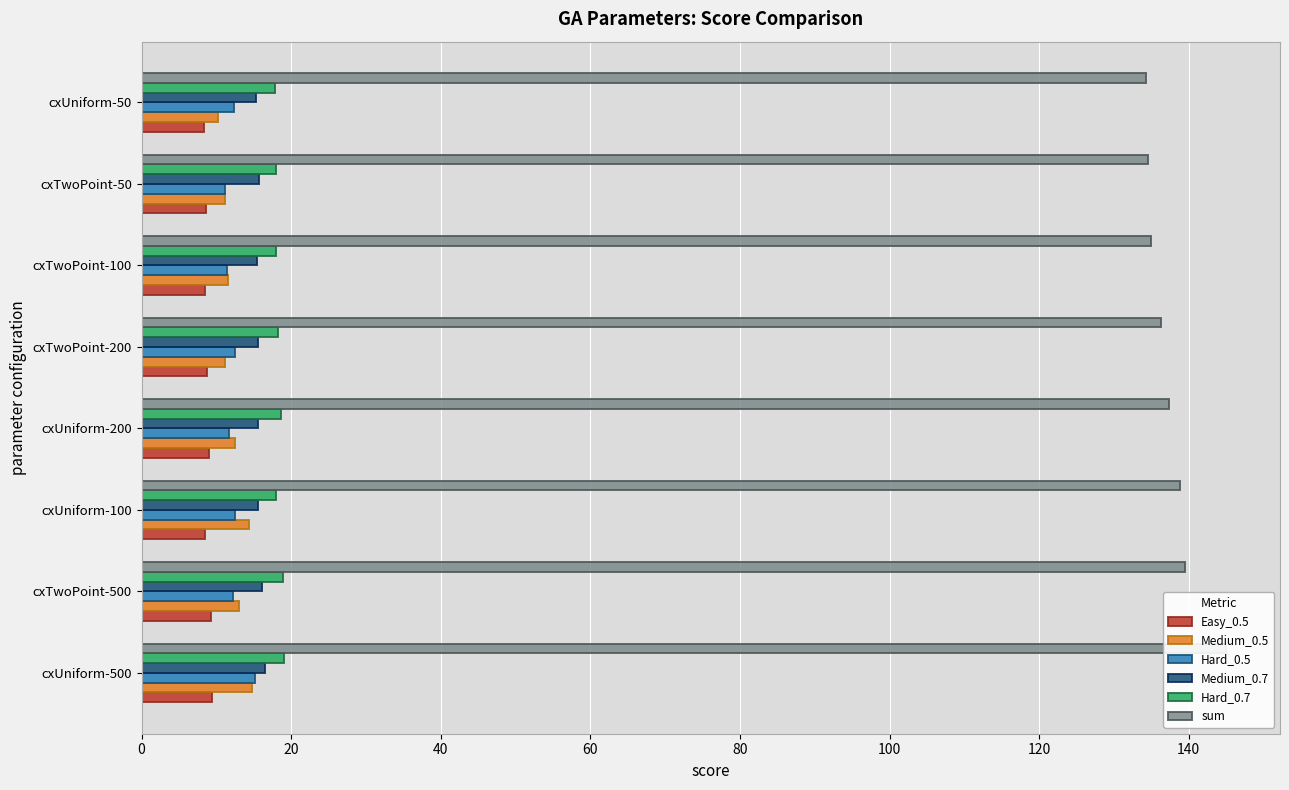

At how many categories does at least one series exceed 24?

8